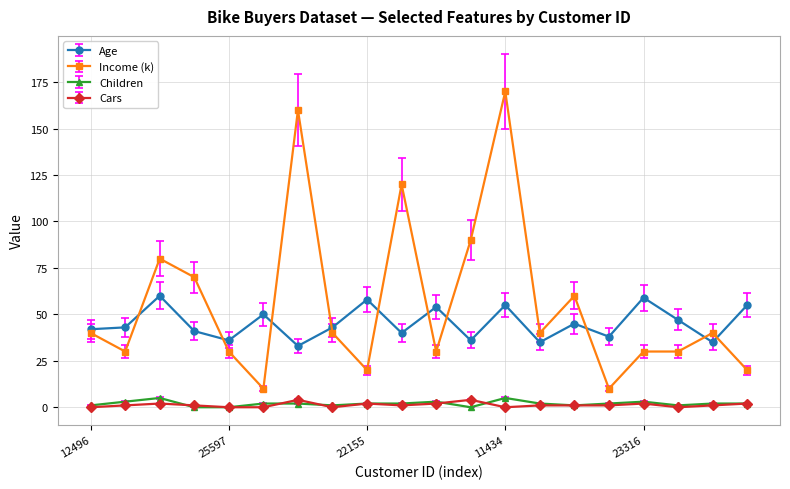

Which series has the widest spread of values?

Income (k)